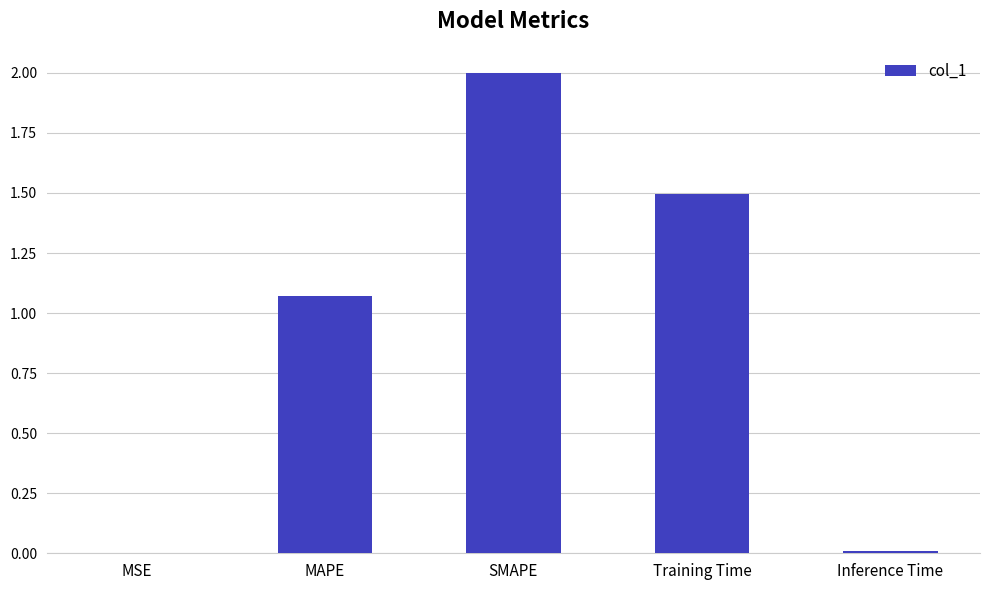

At which label does the data first exceed 1?

MAPE